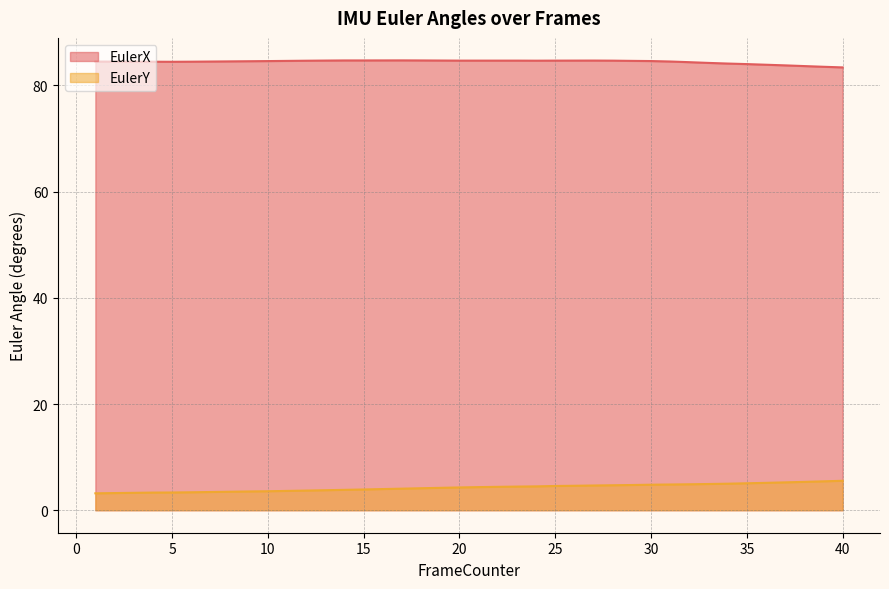

How many distinct data groups are displayed?

2